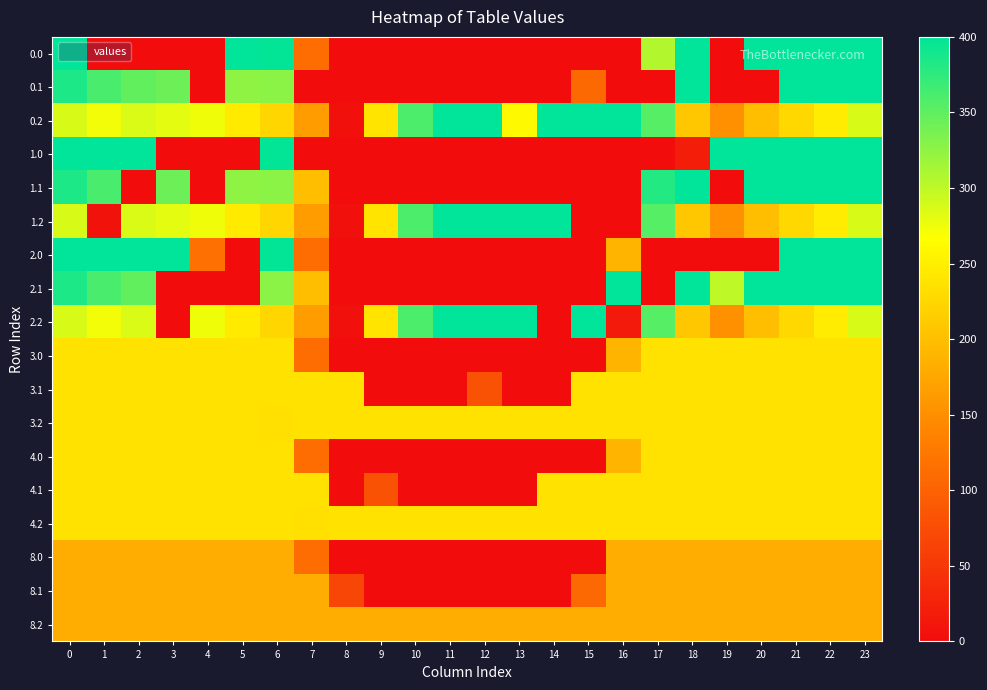

At how many categories does at least one series exceed 57?

24